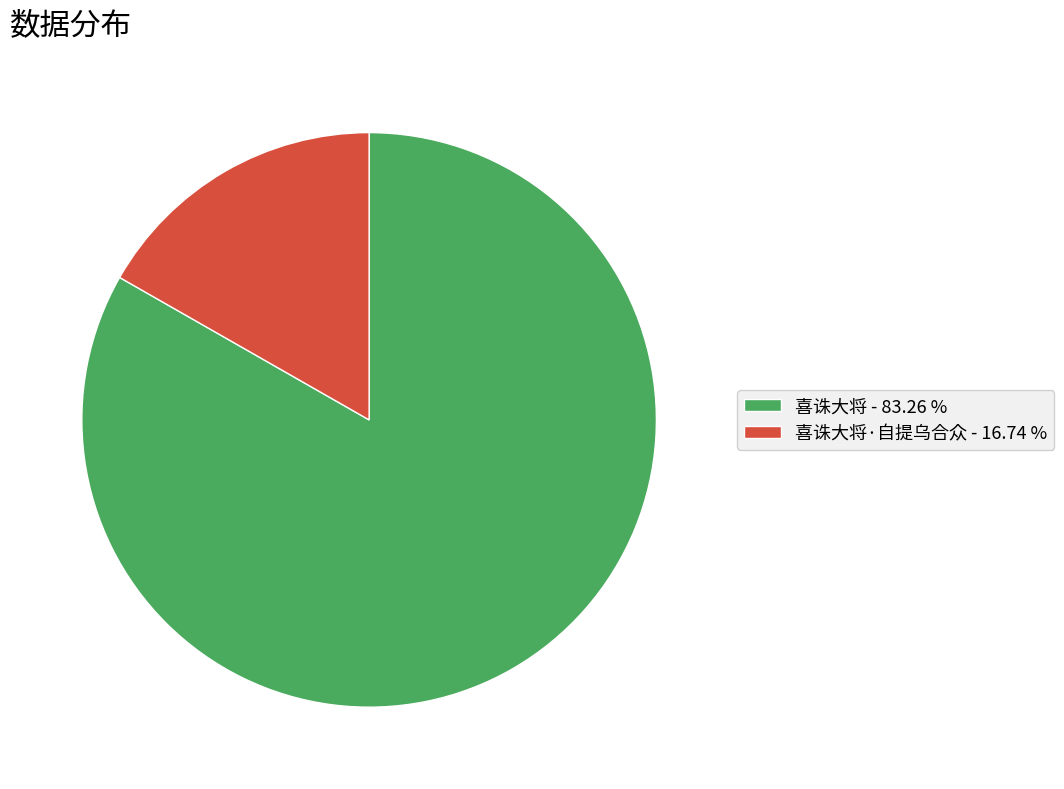

Combined, do 喜诛大将·自提乌合众 - 16.74 % and 喜诛大将 - 83.26 % account for over 50%?

Yes